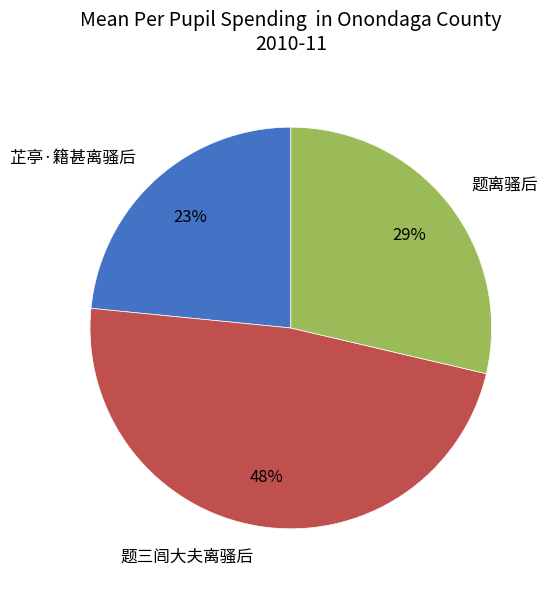

Is there a majority slice in this chart?

No